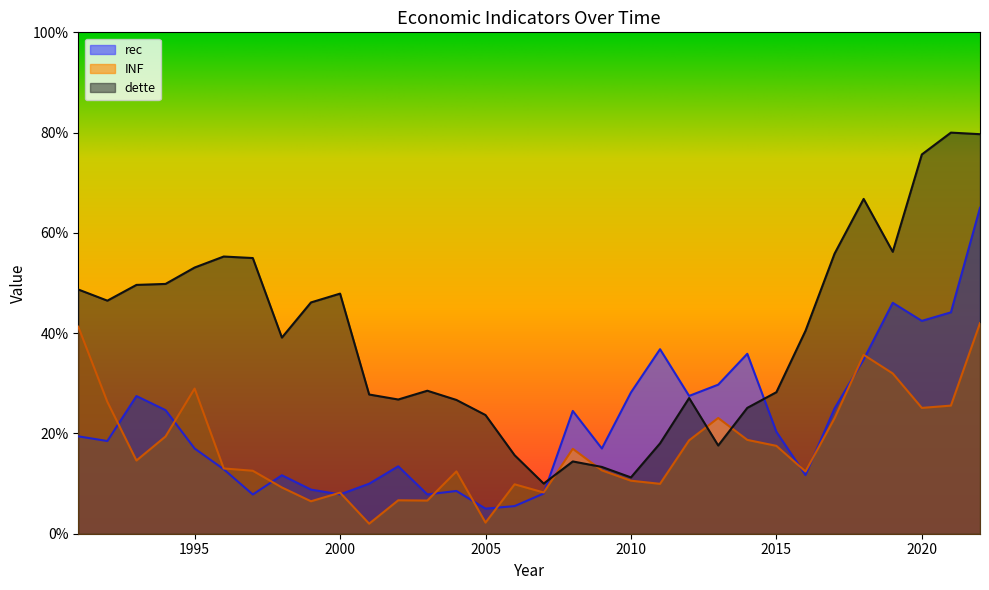

What is the greatest value displayed?

80.0